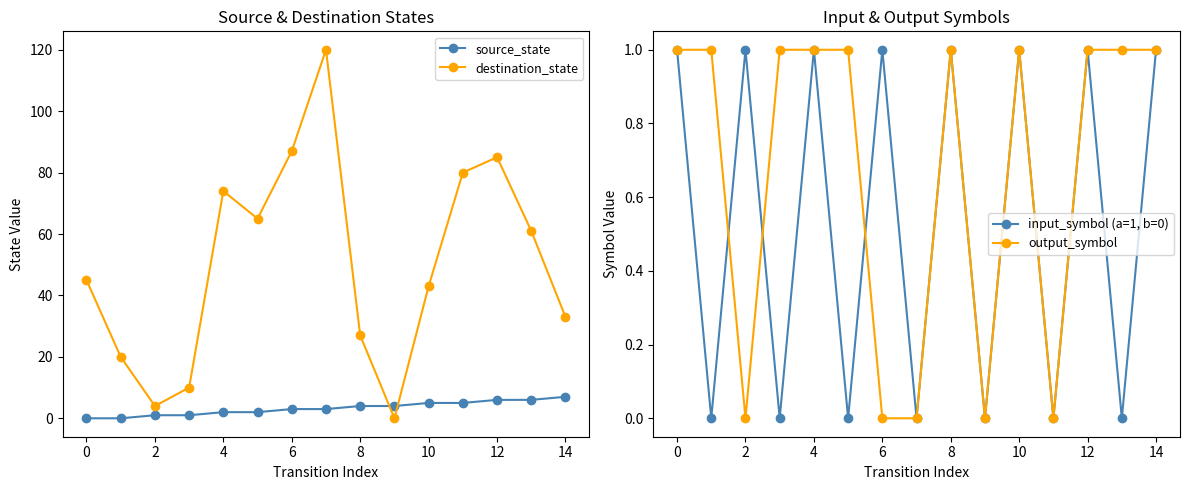

What is the maximum value for destination_state?

120